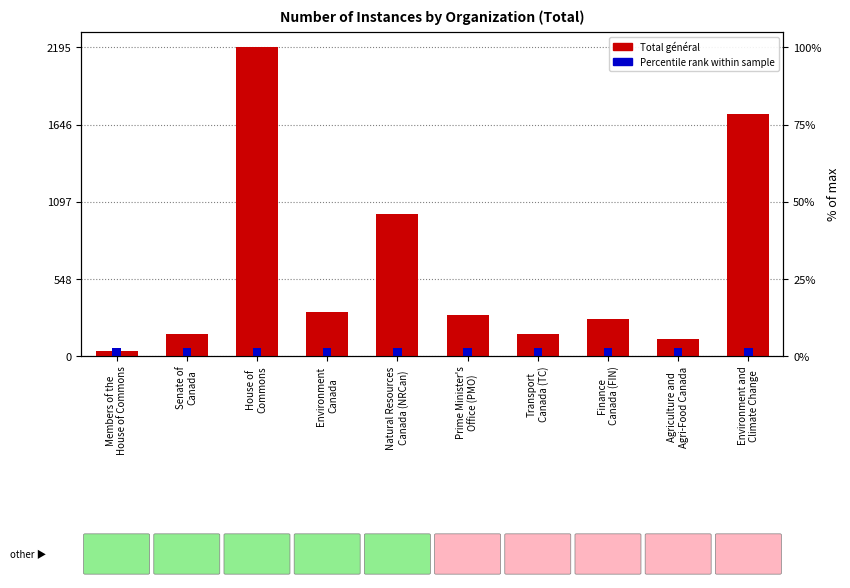

Are the bars grouped side by side (vs. stacked)?

Yes